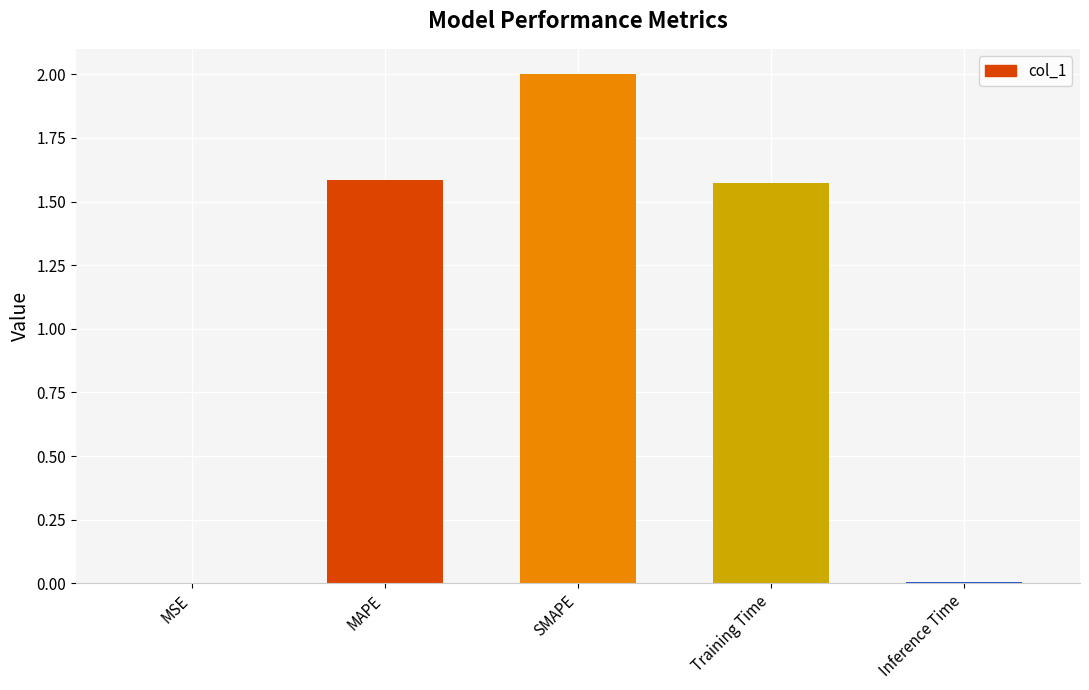

What is the sum of the values at Inference Time and SMAPE?

2.0